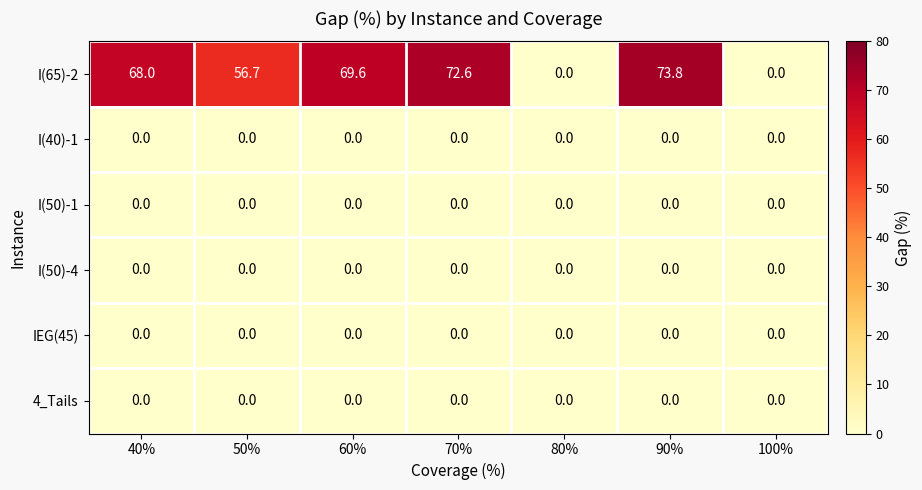

Is it true that I(50)-1 equals 0.0 at 60%?

True